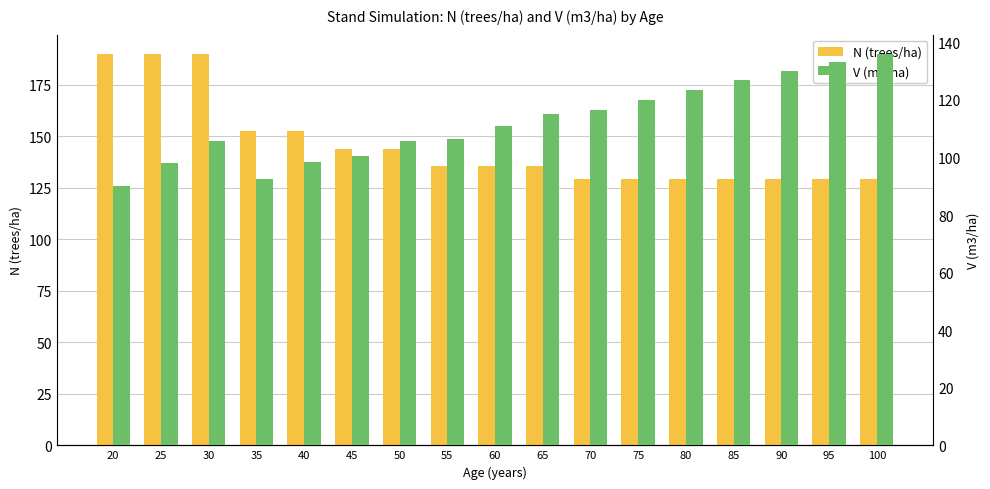

Does the chart contain stacked bars?

No